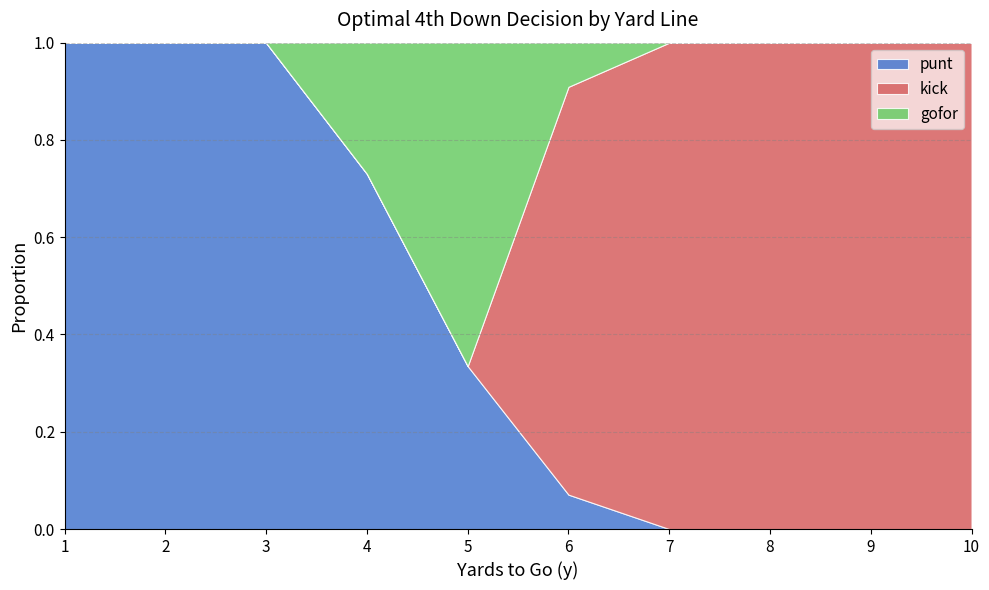

What is the total value across all series at 1?

1.0